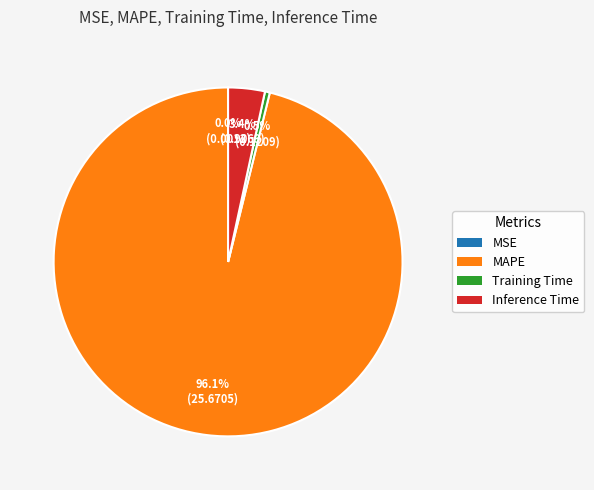

Which has a higher value, Inference Time or Training Time?

Inference Time